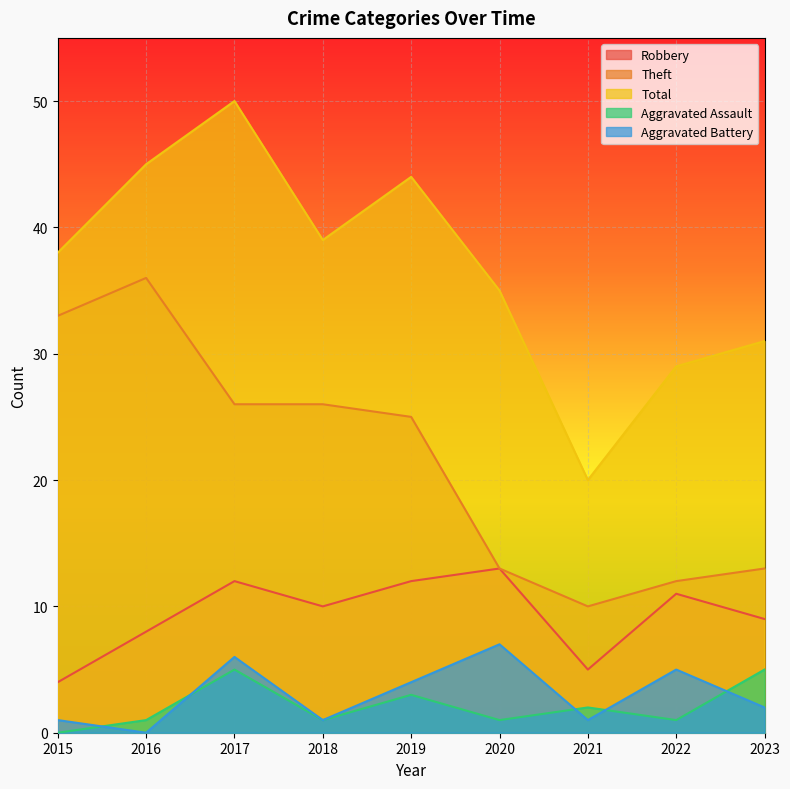

Reading left to right, transcribe all the data shown in this chart.

Robbery: 4	8	12	10	12	13	5	11	9
Theft: 33	36	26	26	25	13	10	12	13
Total: 38	45	50	39	44	35	20	29	31
Aggravated Assault: 0	1	5	1	3	1	2	1	5
Aggravated Battery: 1	0	6	1	4	7	1	5	2